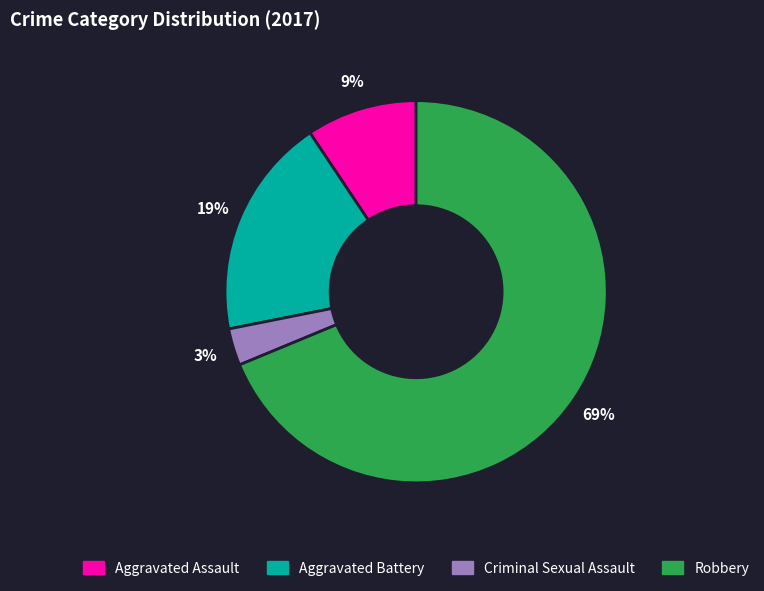

What is the largest slice in the pie chart?

Robbery